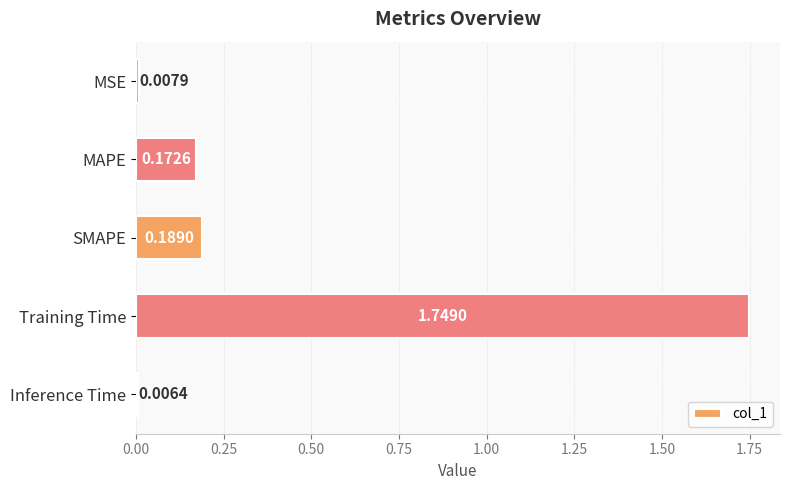

Between Inference Time and SMAPE, which is larger?

SMAPE